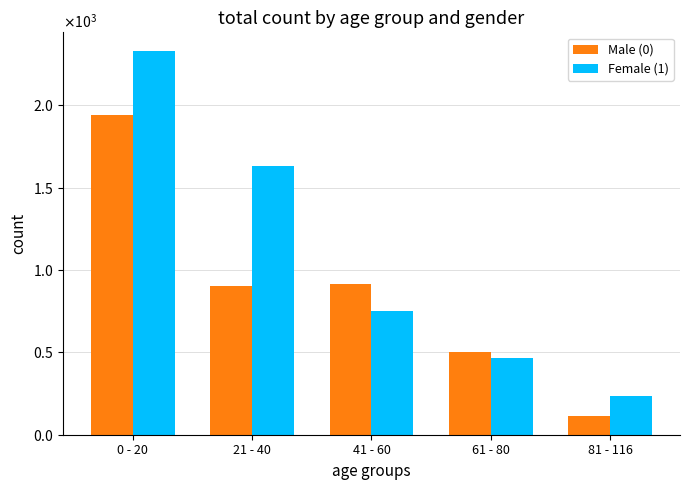

List the series in order of their peak value, lowest first.

Male (0), Female (1)